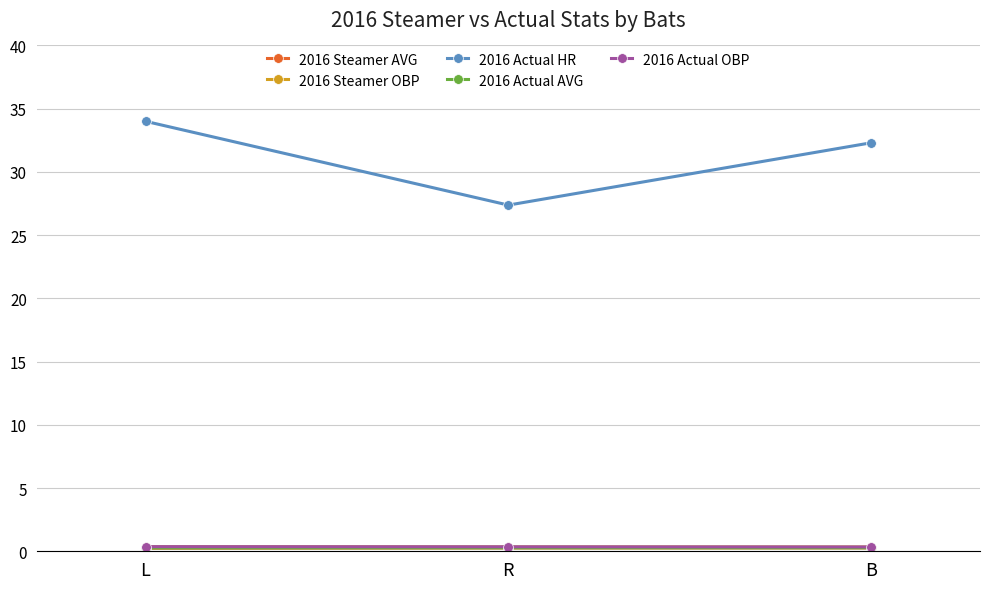

At how many categories does at least one series exceed 17?

3